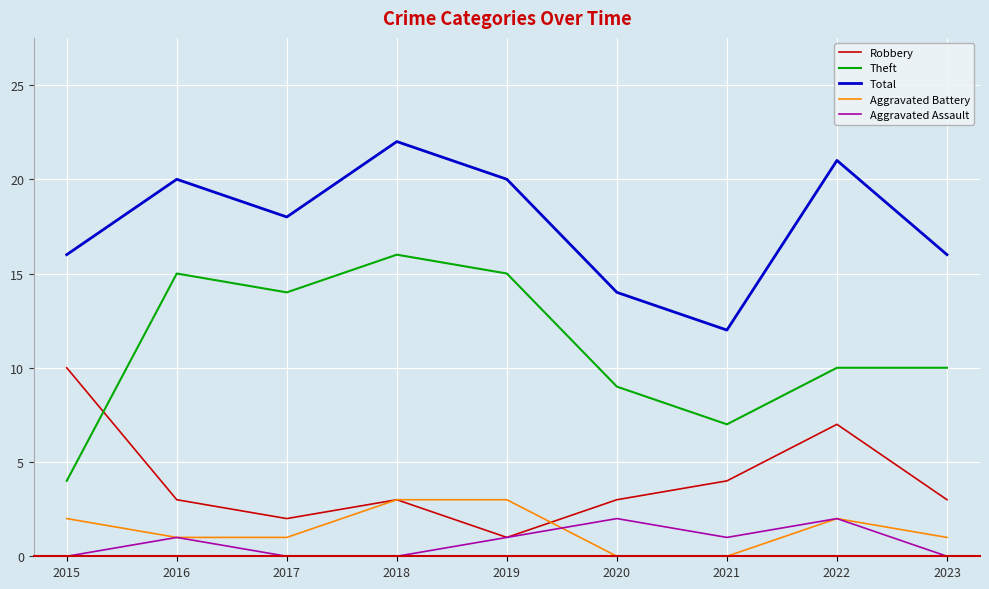

List the series in order of their peak value, lowest first.

Aggravated Assault, Aggravated Battery, Robbery, Theft, Total